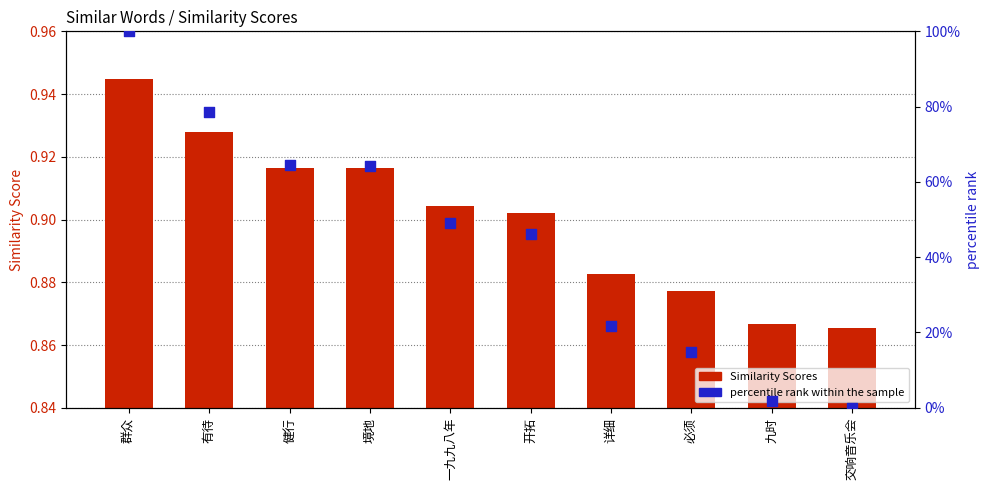

Which series has the largest total across all categories?

Similarity Scores